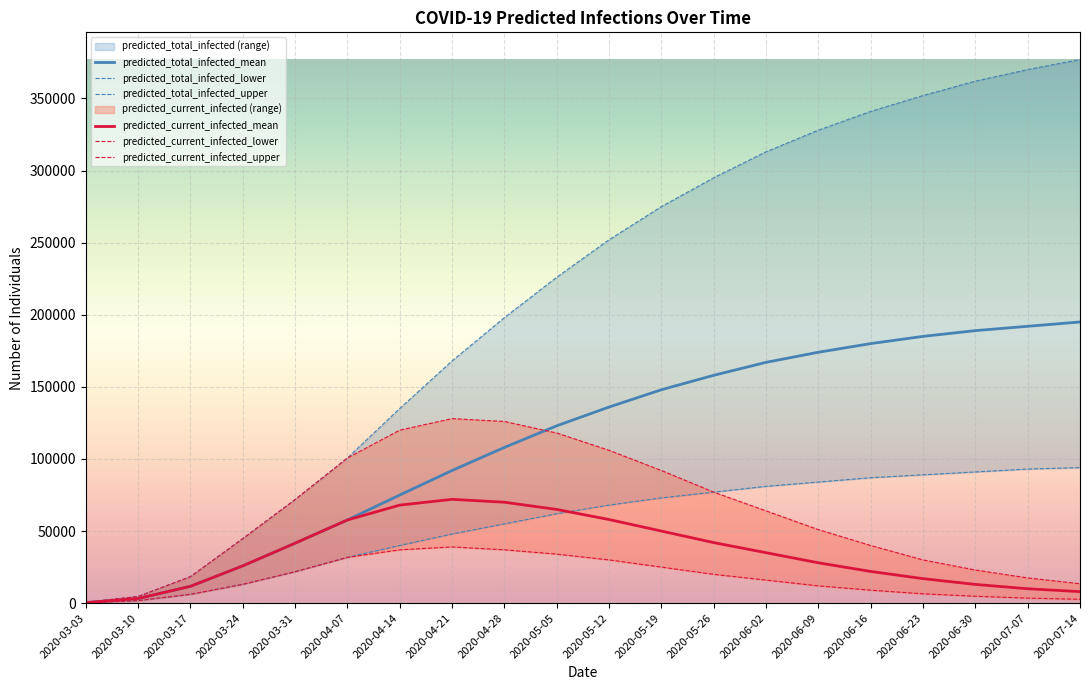

What is the label of the 13th point from the left?

2020-05-26